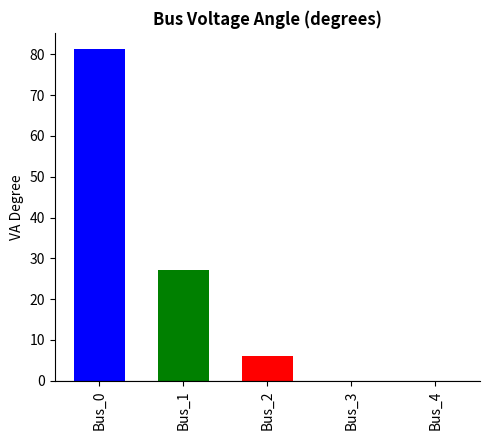

The chart shows a value of 6.2 at Bus_2. True or false?

True